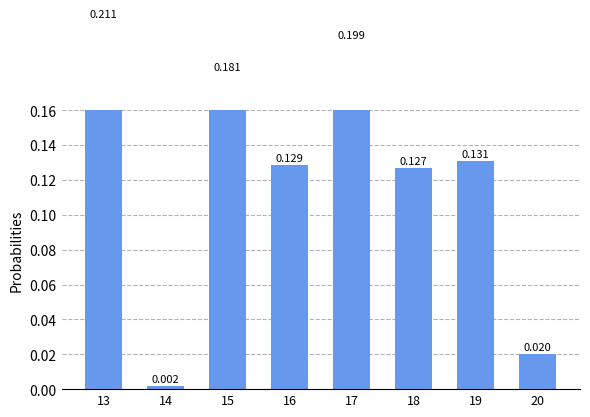

Reading left to right, what are all the values shown in this chart?

0.2	0.0	0.2	0.1	0.2	0.1	0.1	0.0